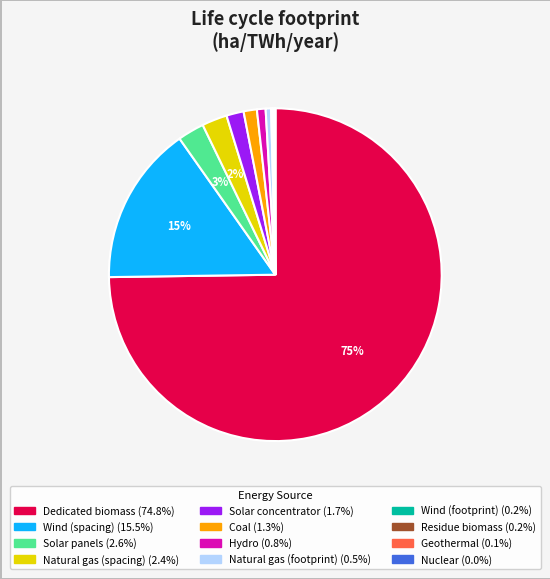

To the nearest percent, what is the difference between the largest and smallest slice percentages?

75%